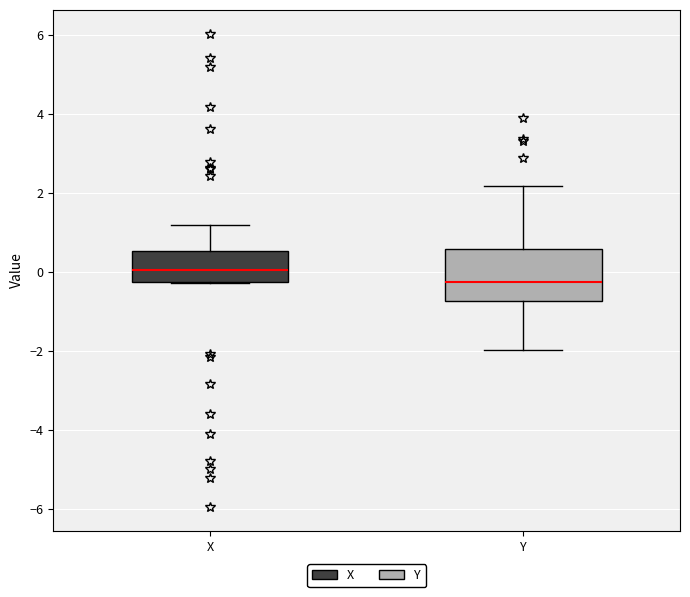

Reading left to right, read every box against the y-axis: the position of its median line, the range the box covers, and the ends of its whiskers. The values are not printed on the chart, so give them approximately, as read against the axis.

X: median 0.0, box -0.2 to 0.6, whiskers -0.2 to 1.2
Y: median -0.2, box -0.8 to 0.6, whiskers -2.0 to 2.2